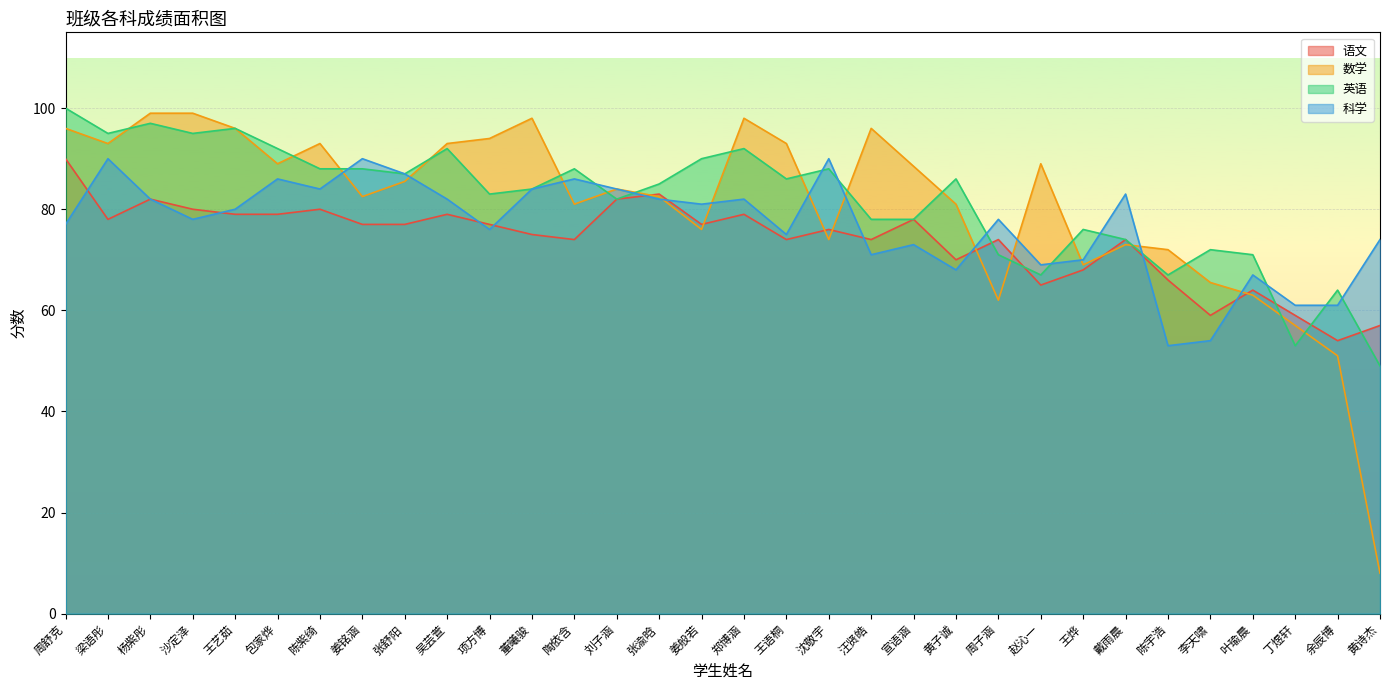

Reading right to left, extract all data points from this chart.

语文: 黄诗杰=57.0	余辰博=54.0	丁煜轩=59.0	叶瑜晨=64.0	李天啸=59.0	陈宇浩=66.0	戴雨晨=74.0	王烨=68.0	赵沁一=65.0	周子涵=74.0	黄子诚=70.0	宣语涵=78.0	汪贤皓=74.0	沈敬宇=76.0	王语桐=74.0	郑博涵=79.0	姜般若=77.0	张渝晗=83.0	刘子涵=82.0	陶依含=74.0	董曦骏=75.0	项方博=77.0	吴芸萱=79.0	张舒阳=77.0	姜铭涵=77.0	陈紫绮=80.0	包家烨=79.0	王艺茹=79.0	沙定泽=80.0	杨紫彤=82.0	梁语彤=78.0	周舒克=90.0
数学: 黄诗杰=8.0	余辰博=51.0	丁煜轩=57.0	叶瑜晨=63.0	李天啸=65.5	陈宇浩=72.0	戴雨晨=73.0	王烨=69.0	赵沁一=89.0	周子涵=62.0	黄子诚=81.0	宣语涵=88.5	汪贤皓=96.0	沈敬宇=74.0	王语桐=93.0	郑博涵=98.0	姜般若=76.0	张渝晗=82.5	刘子涵=84.0	陶依含=81.0	董曦骏=98.0	项方博=94.0	吴芸萱=93.0	张舒阳=85.5	姜铭涵=82.5	陈紫绮=93.0	包家烨=89.0	王艺茹=96.0	沙定泽=99.0	杨紫彤=99.0	梁语彤=93.0	周舒克=96.0
英语: 黄诗杰=49.0	余辰博=64.0	丁煜轩=53.0	叶瑜晨=71.0	李天啸=72.0	陈宇浩=67.0	戴雨晨=74.0	王烨=76.0	赵沁一=67.0	周子涵=71.0	黄子诚=86.0	宣语涵=78.0	汪贤皓=78.0	沈敬宇=88.0	王语桐=86.0	郑博涵=92.0	姜般若=90.0	张渝晗=85.0	刘子涵=82.0	陶依含=88.0	董曦骏=84.0	项方博=83.0	吴芸萱=92.0	张舒阳=87.0	姜铭涵=88.0	陈紫绮=88.0	包家烨=92.0	王艺茹=96.0	沙定泽=95.0	杨紫彤=97.0	梁语彤=95.0	周舒克=100.0
科学: 黄诗杰=74.0	余辰博=61.0	丁煜轩=61.0	叶瑜晨=67.0	李天啸=54.0	陈宇浩=53.0	戴雨晨=83.0	王烨=70.0	赵沁一=69.0	周子涵=78.0	黄子诚=68.0	宣语涵=73.0	汪贤皓=71.0	沈敬宇=90.0	王语桐=75.0	郑博涵=82.0	姜般若=81.0	张渝晗=82.0	刘子涵=84.0	陶依含=86.0	董曦骏=84.0	项方博=76.0	吴芸萱=82.0	张舒阳=87.0	姜铭涵=90.0	陈紫绮=84.0	包家烨=86.0	王艺茹=80.0	沙定泽=78.0	杨紫彤=82.0	梁语彤=90.0	周舒克=77.0